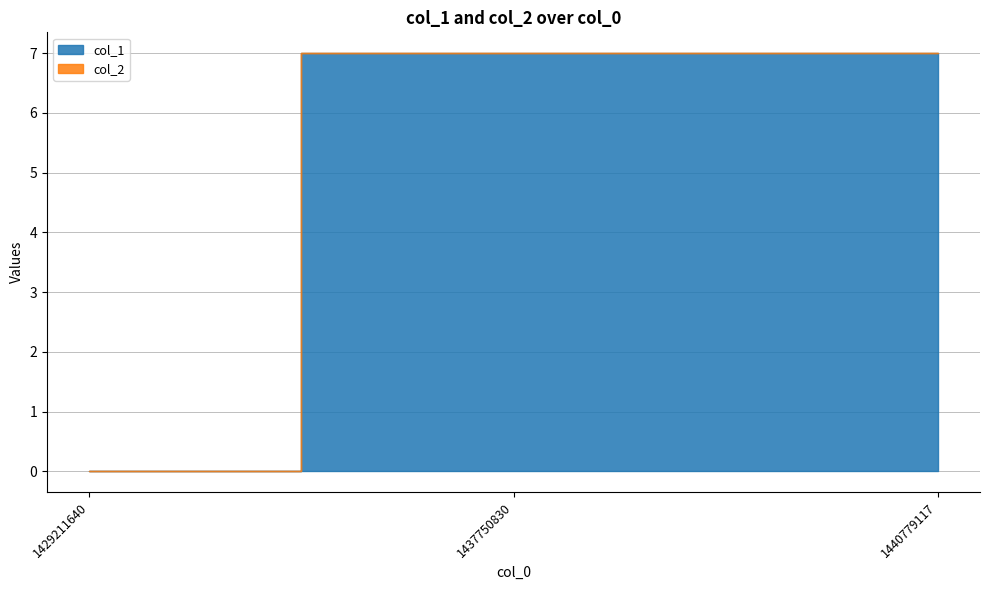

Where is col_2 nearest to the value 0?

1429211640